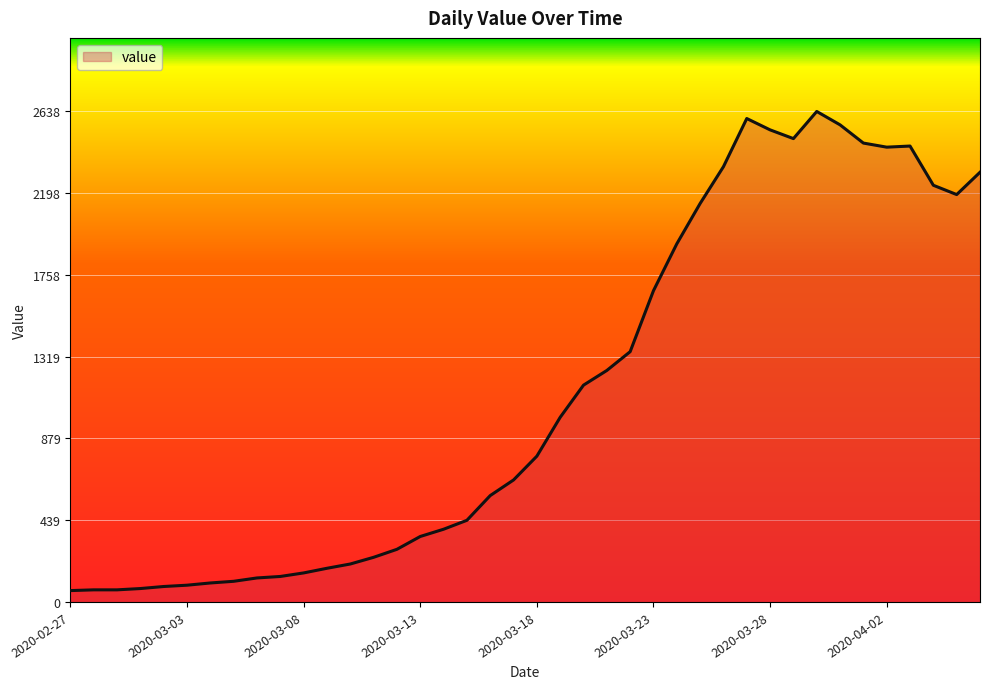

What is the minimum value shown in the chart?

61